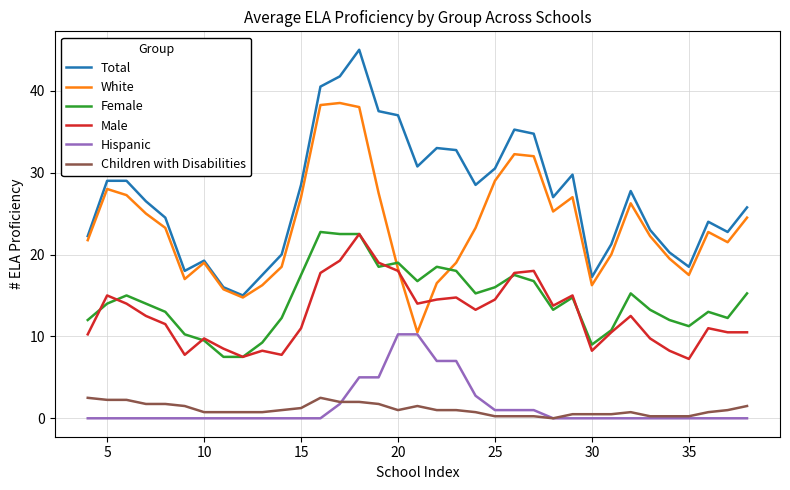

Which series has the widest spread of values?

Total